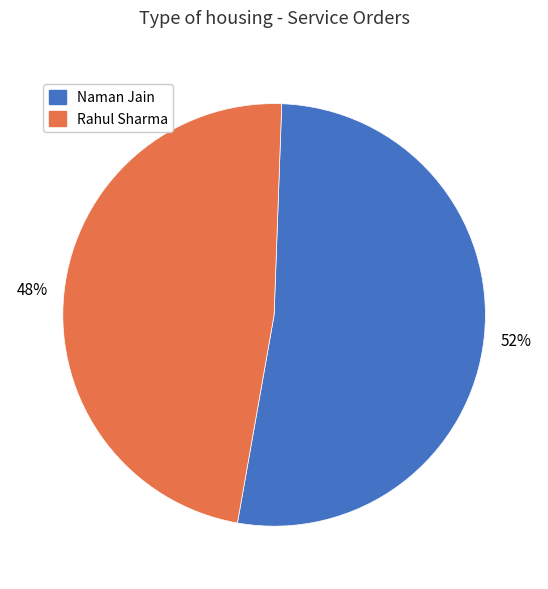

Is it true that Rahul Sharma is 48% of the pie?

True